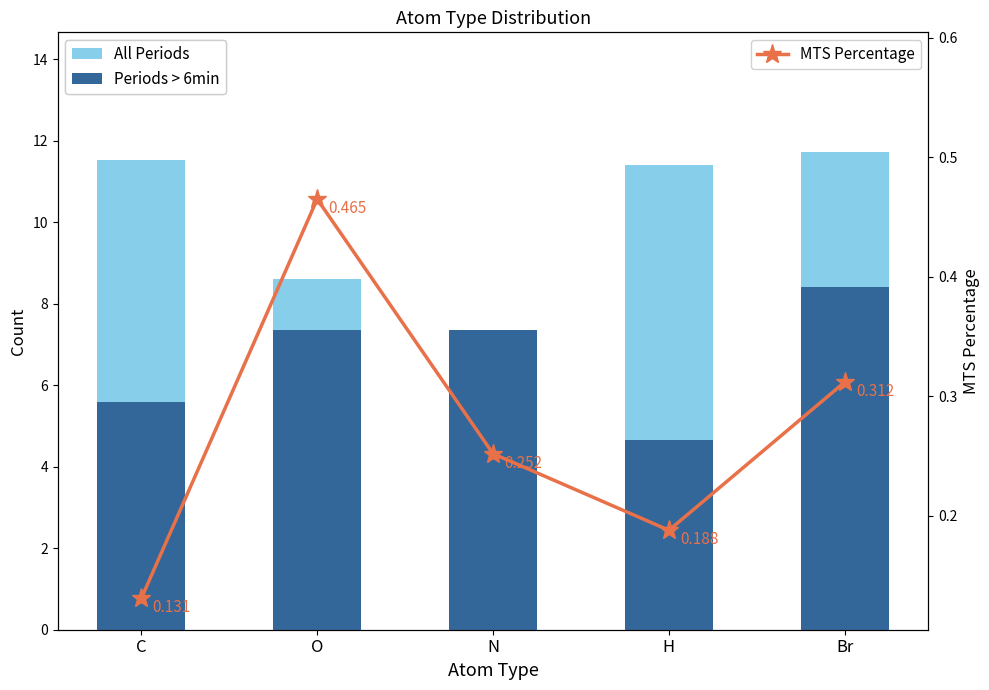

What is the difference between the maximum and minimum values in the MTS Percentage series?

0.3